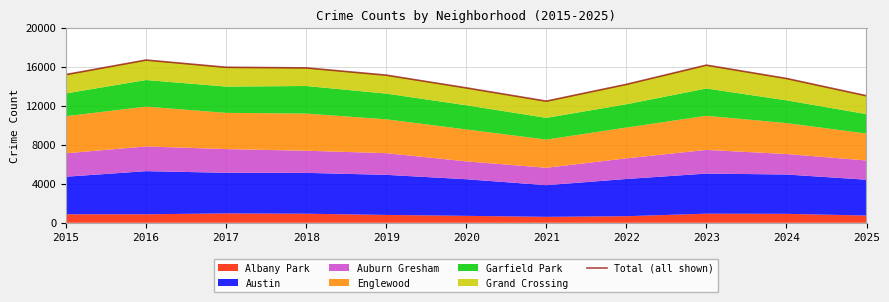

The chart shows a value of 9774 at 2019. True or false?

False